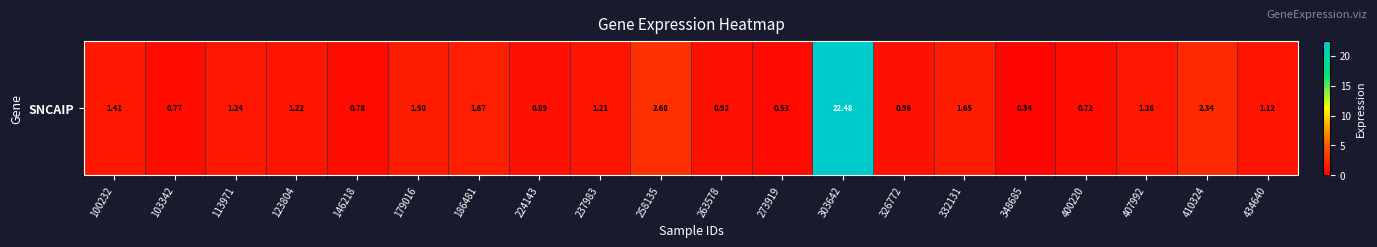

What is the smallest value displayed?

0.3